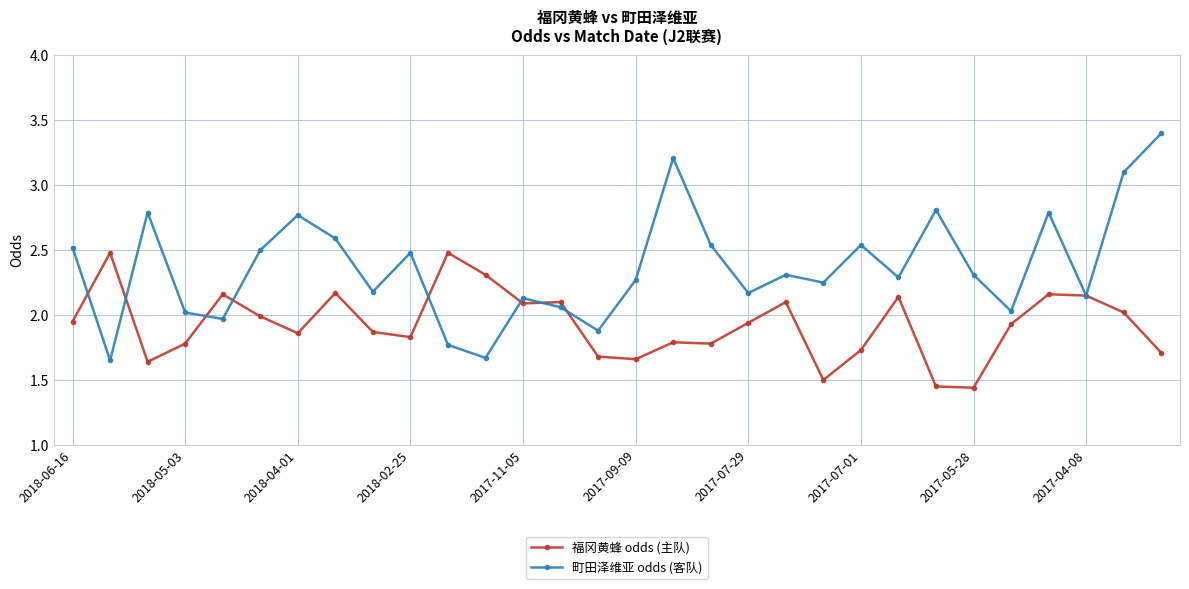

List the series in order of their overall mean, highest first.

町田泽维亚 odds (客队), 福冈黄蜂 odds (主队)